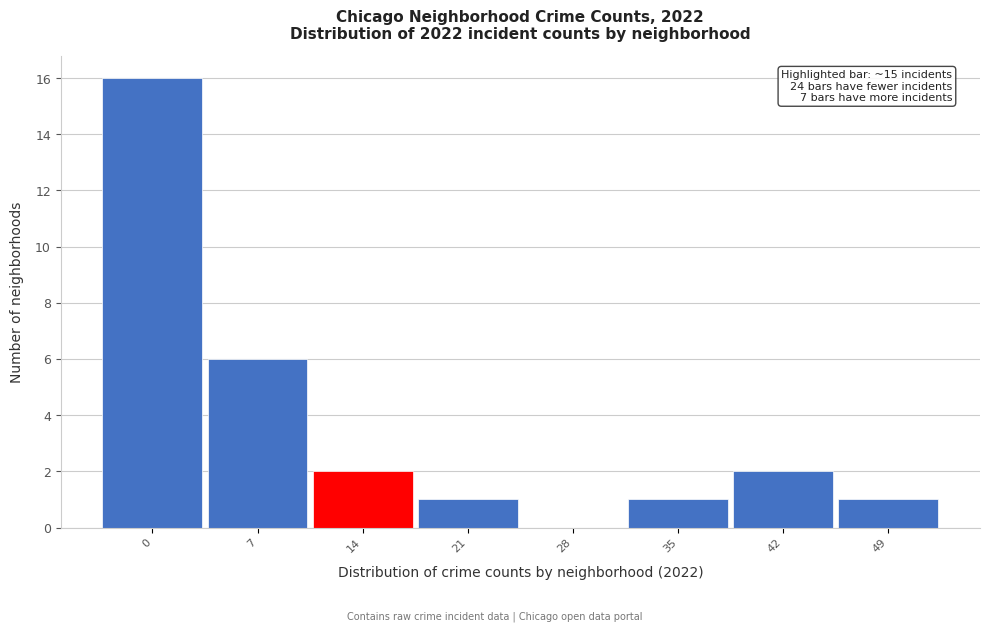

Reading left to right, what are all the values shown in this chart?

0=16	7=6	14=2	21=1	28=0	35=1	42=2	49=1